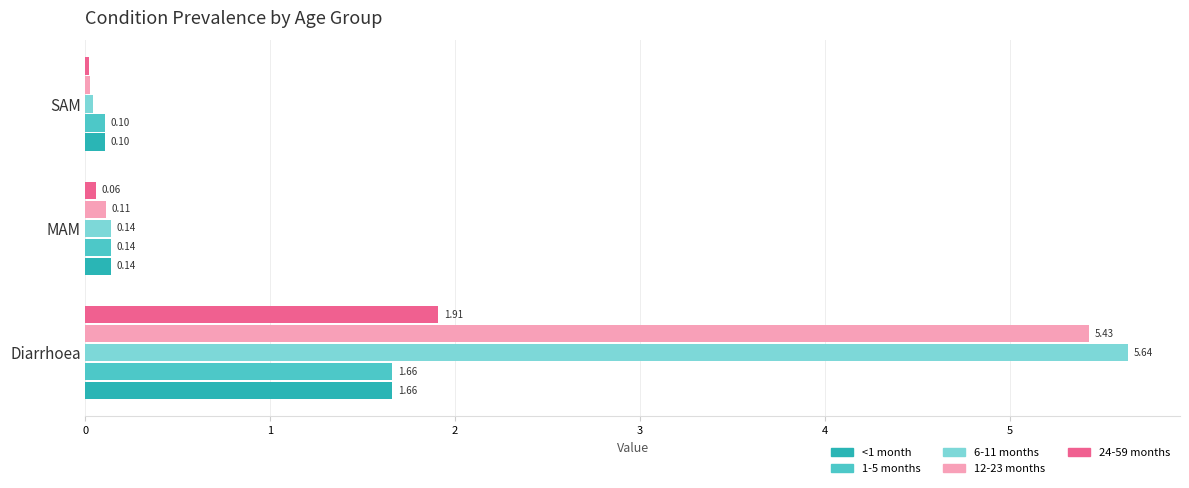

Which series has the widest spread of values?

6-11 months